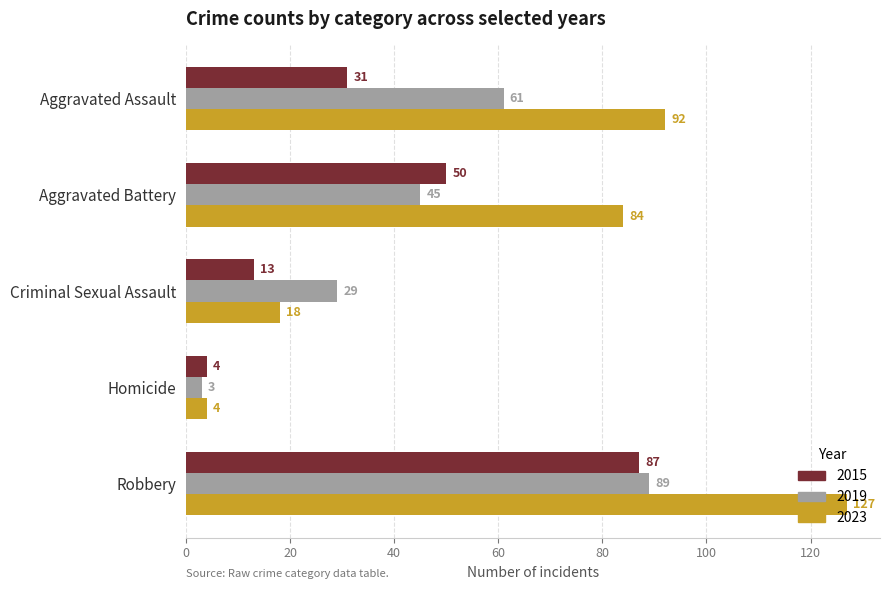

Is the value of 2019 at Aggravated Battery greater than the value of 2023 at Criminal Sexual Assault?

Yes